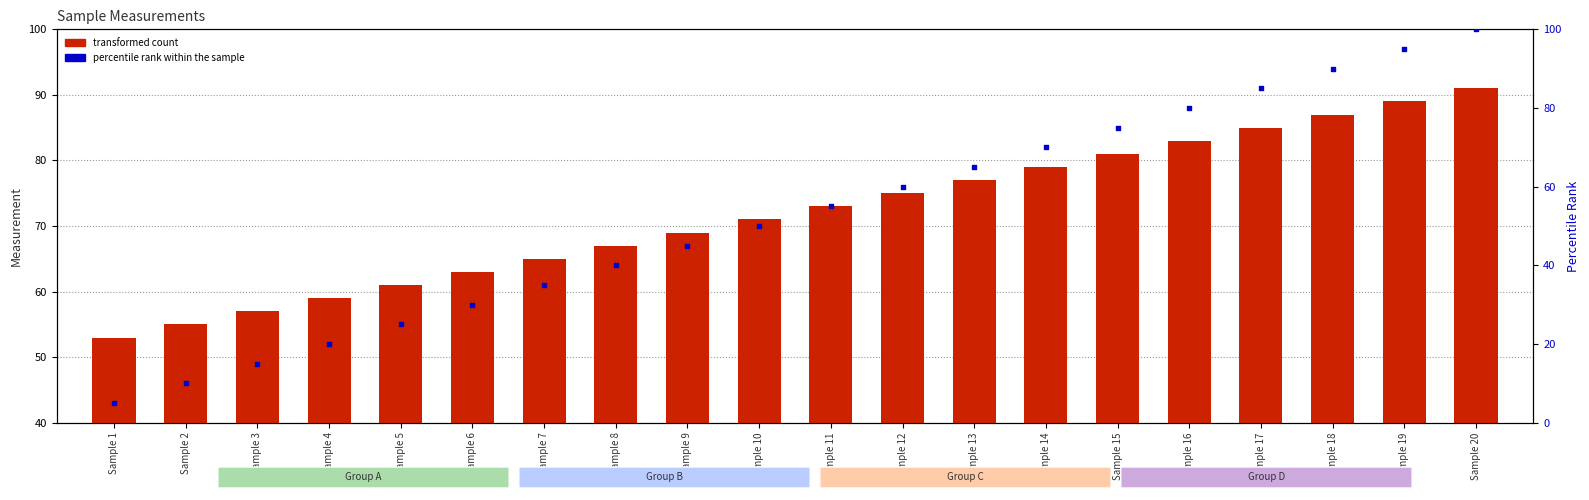

At which category is the sum across all series the highest?

Sample 20